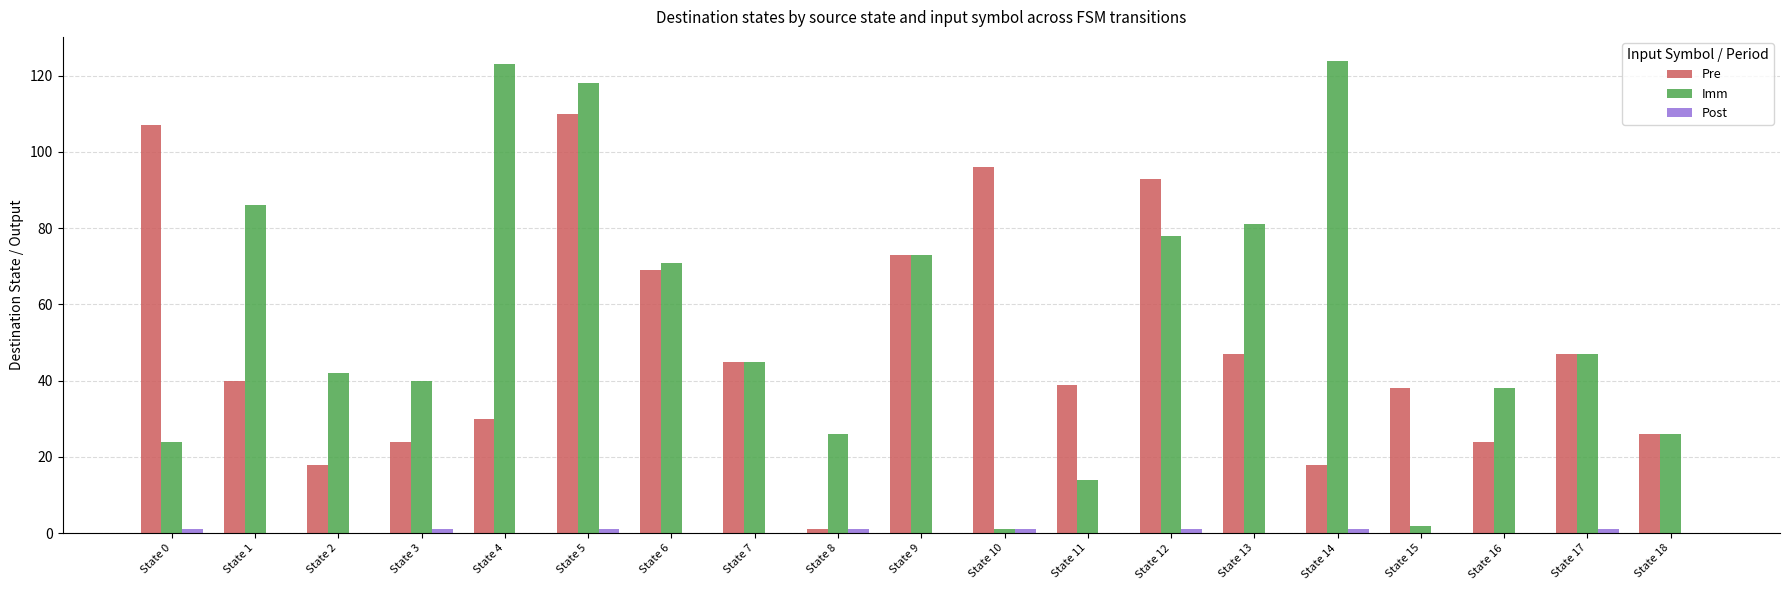

Between State 0 and State 14, which series saw the biggest shift?

Imm